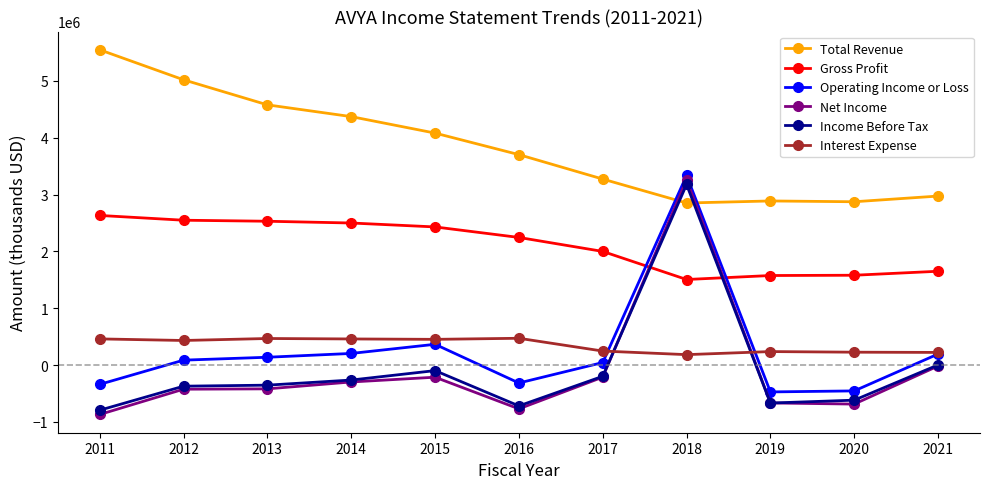

How many values in the Net Income series are below -419000?

5